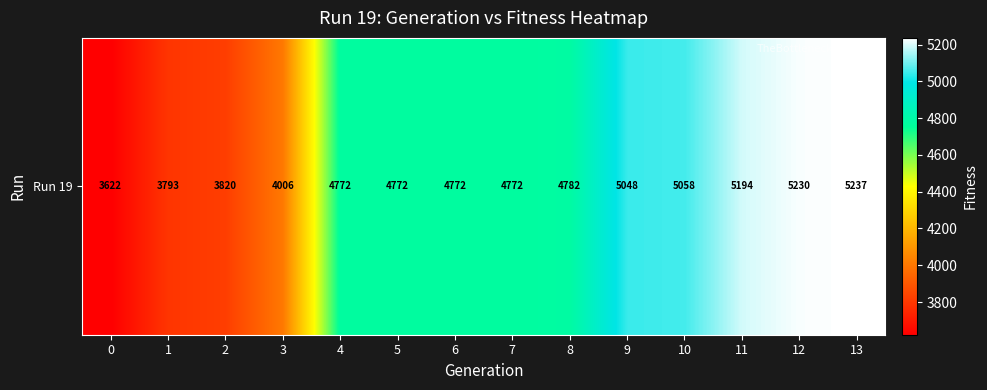

How many data points are above 4772?

6